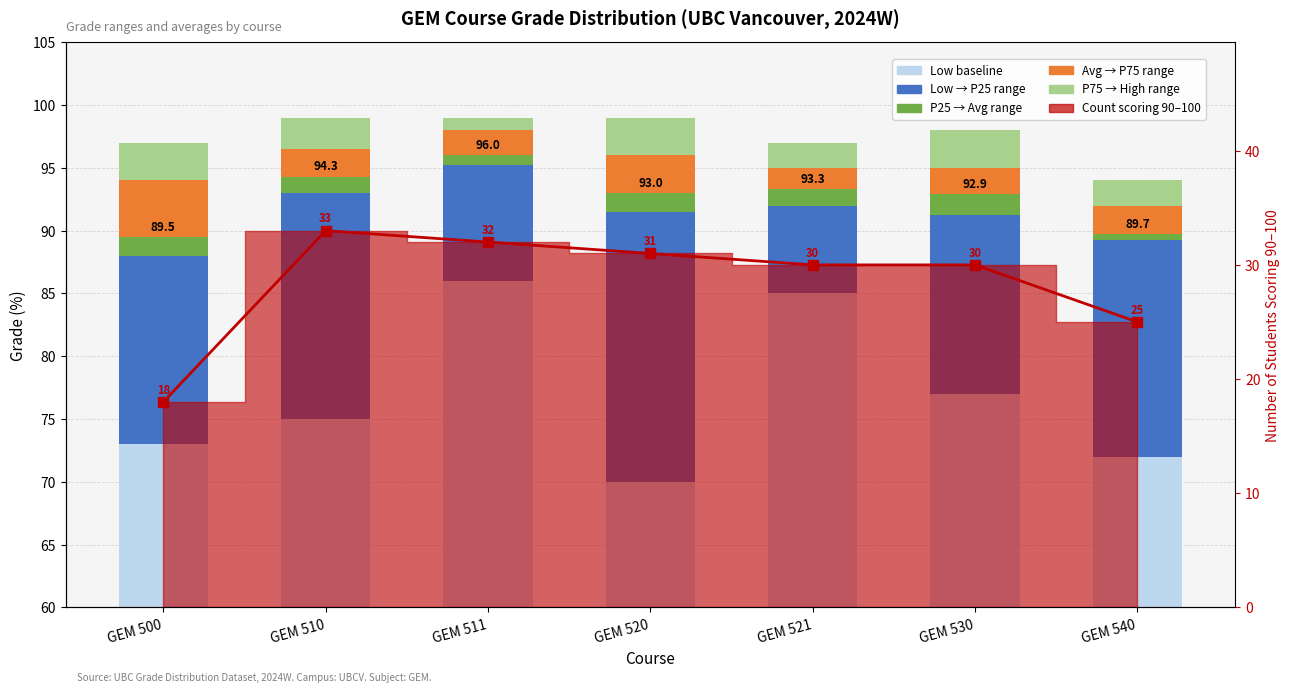

Is the value of Low → P25 at GEM 540 greater than the value of P75 → High at GEM 530?

Yes